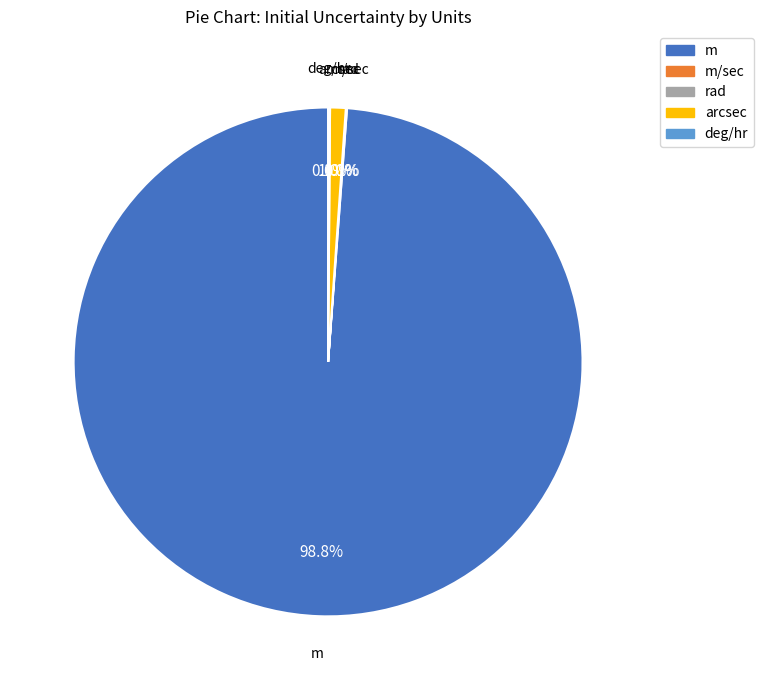

Is there any slice that represents more than half of the pie?

Yes